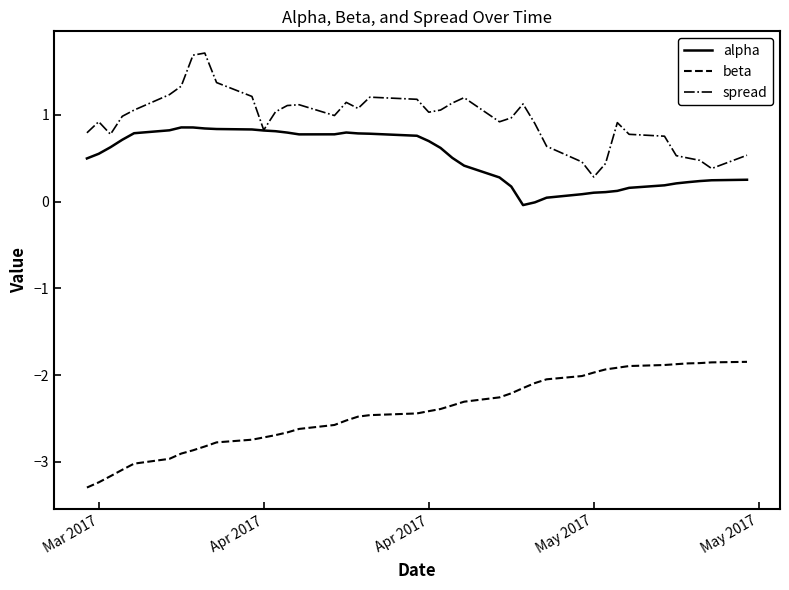

How many distinct data groups are displayed?

3